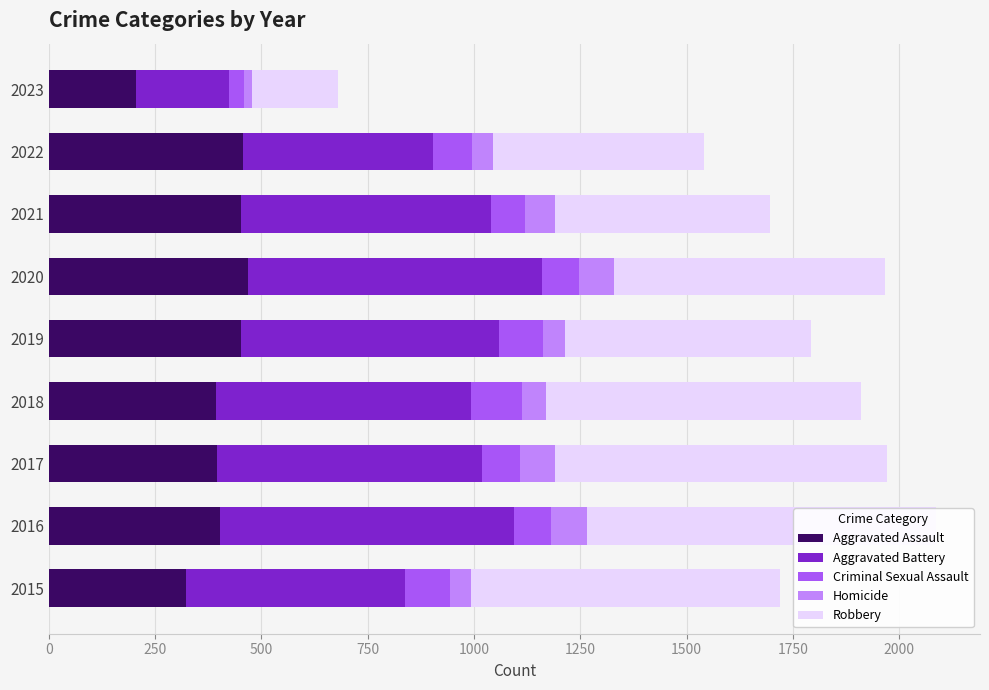

How many groups of bars are there?

9